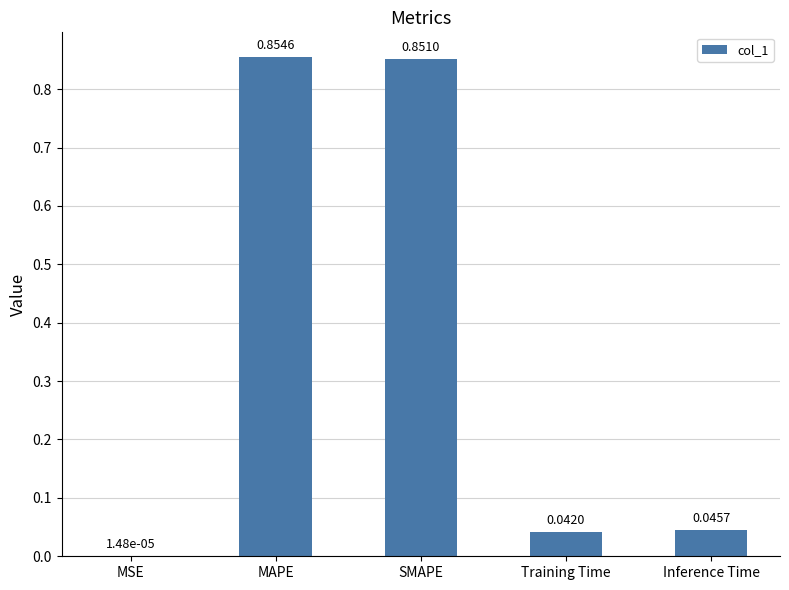

Are the bars horizontal?

No